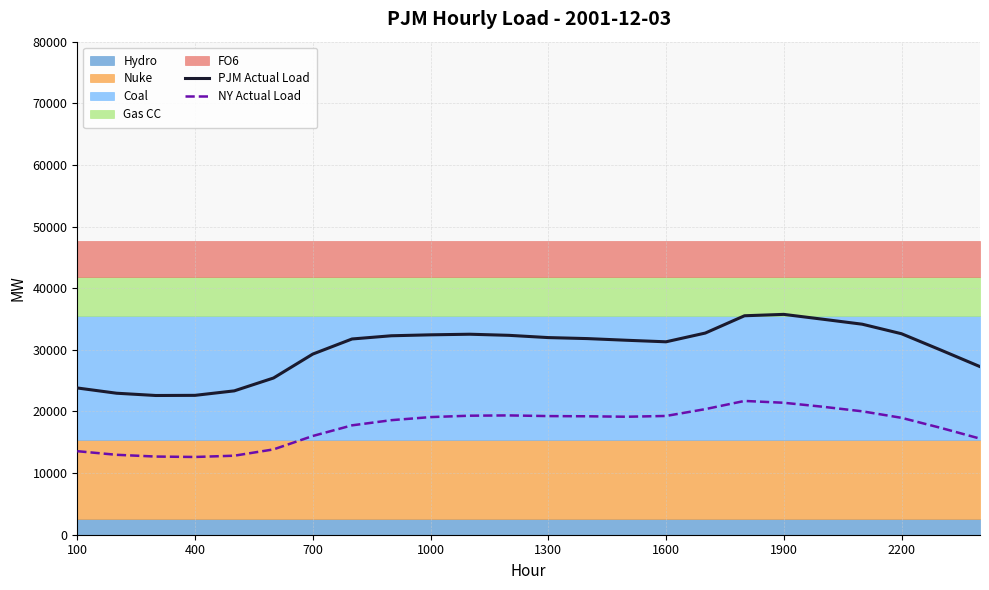

How many lines are shown in the chart?

2